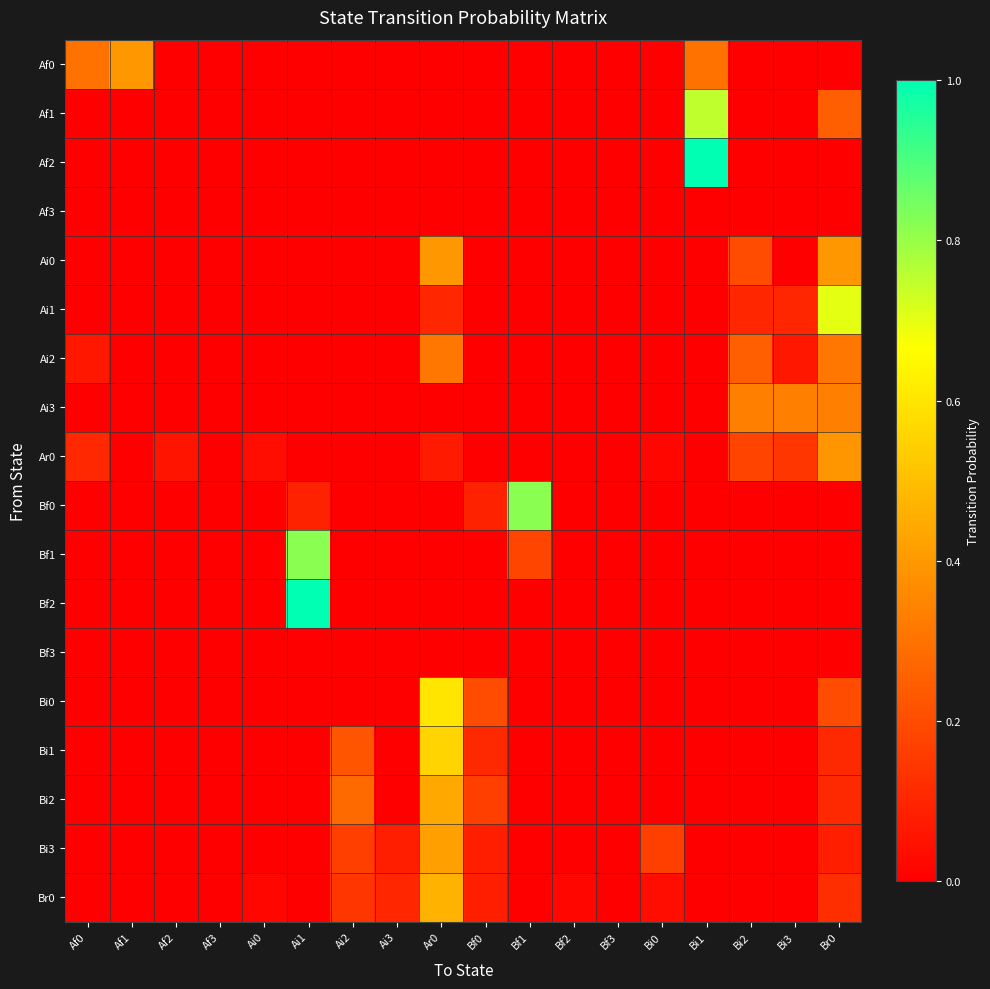

Which label corresponds to the smallest value in the chart?

Af2